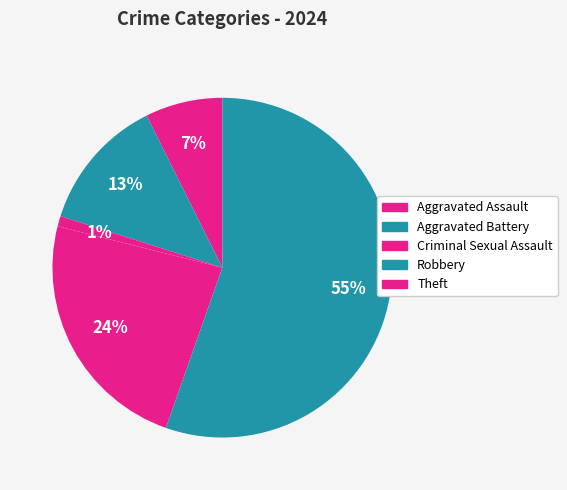

Which category has the biggest portion of the pie?

Theft